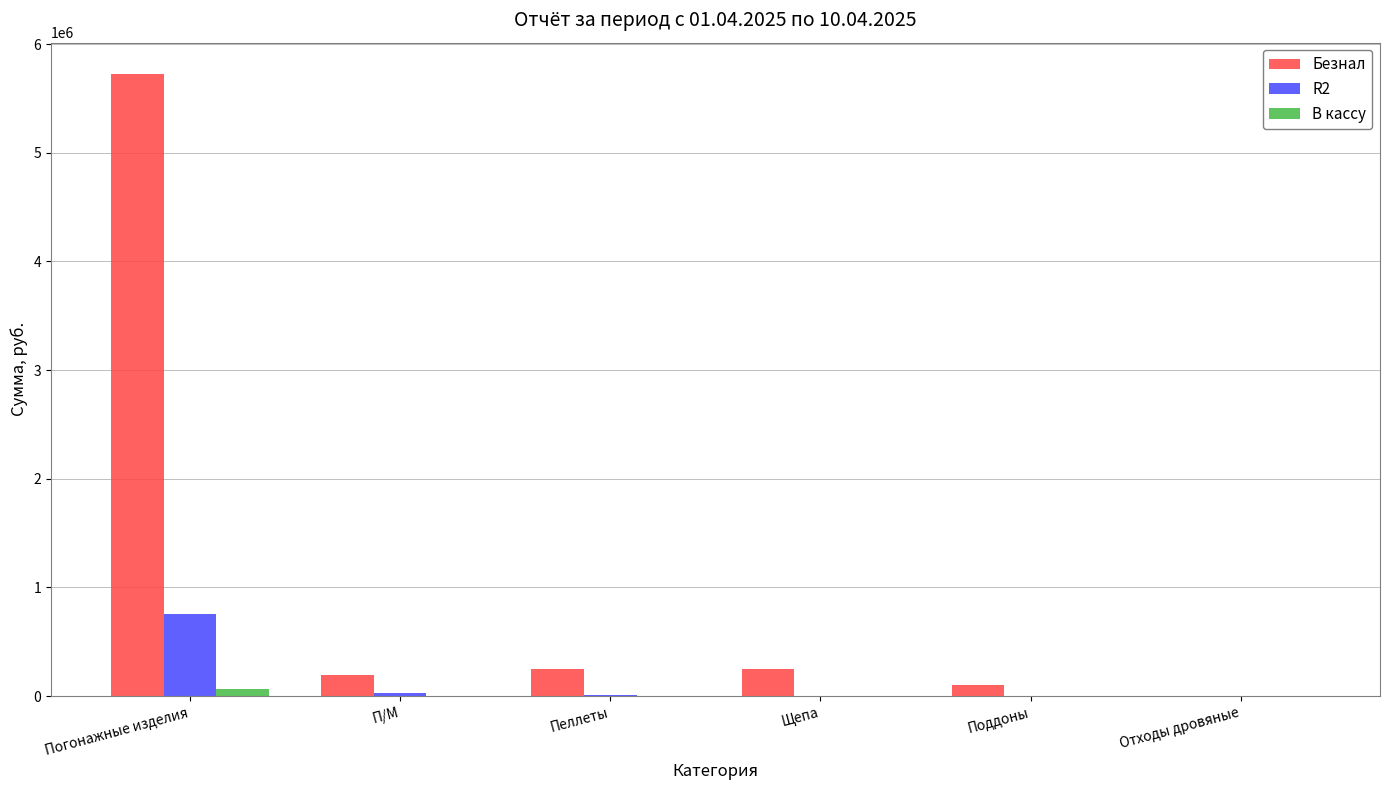

Between Погонажные изделия and Отходы дровяные, which series saw the biggest shift?

Безнал